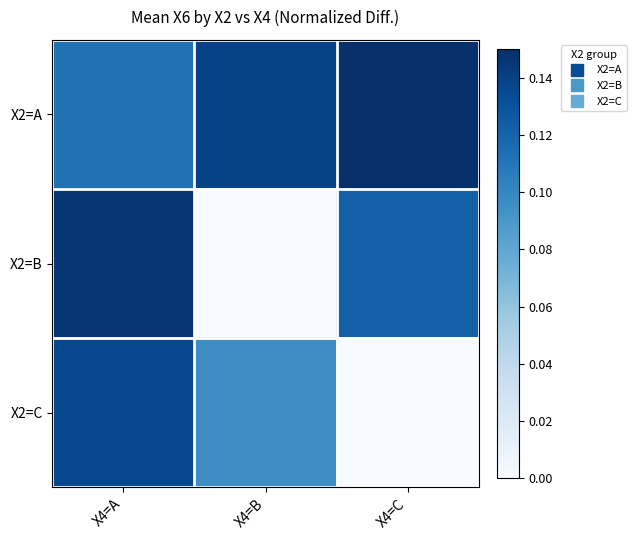

At which category is the sum across all series the highest?

X4=A